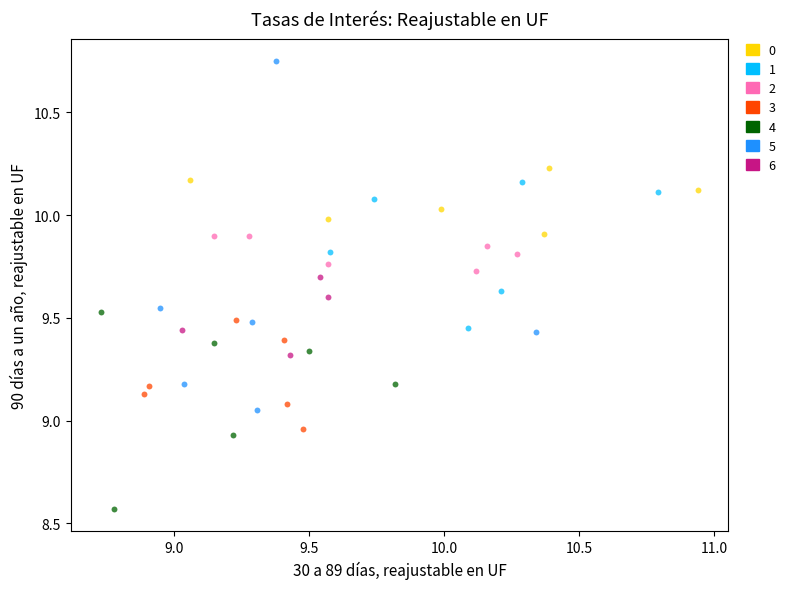

Which series has the largest Y range (max minus min)?

5